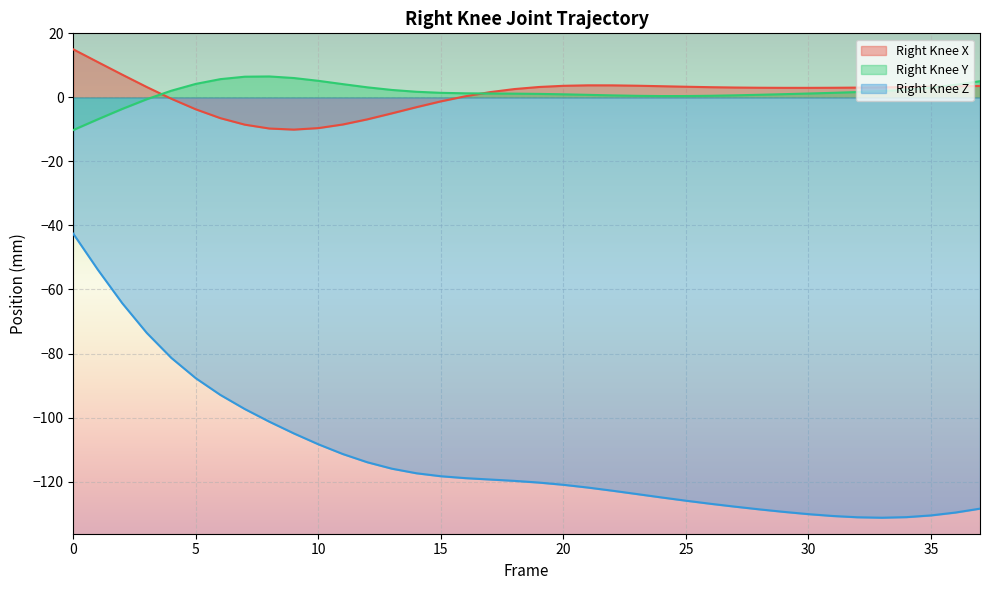

Is it true that Right_Knee_Y equals 0.9 at 23?

False